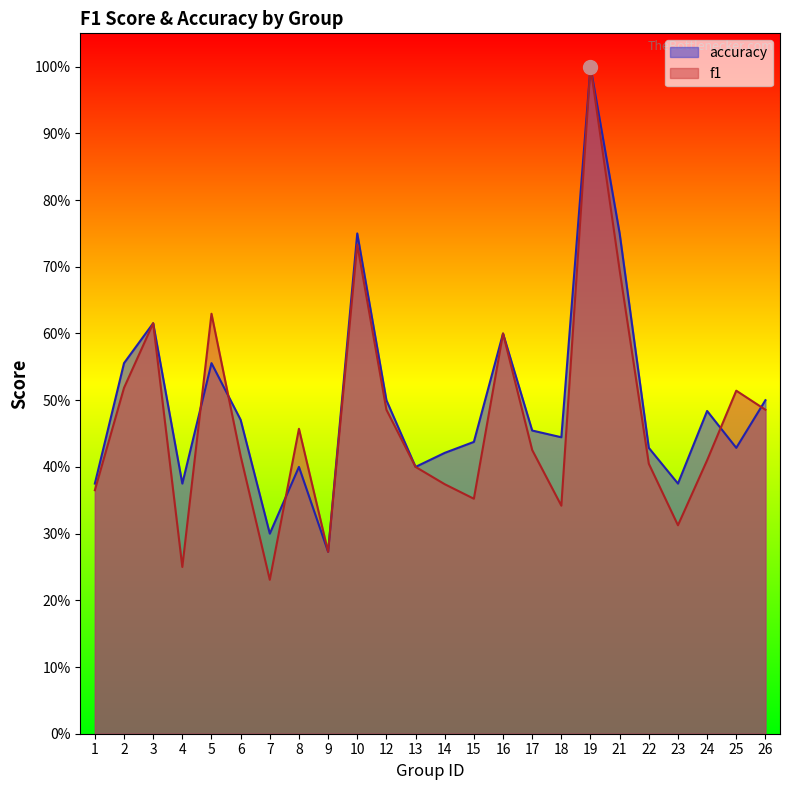

Which category has the lowest value across all series?

7